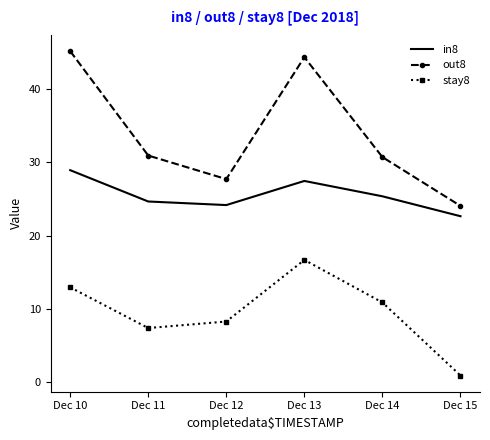

The stay8 series shows 22.9 at Dec 10. True or false?

False